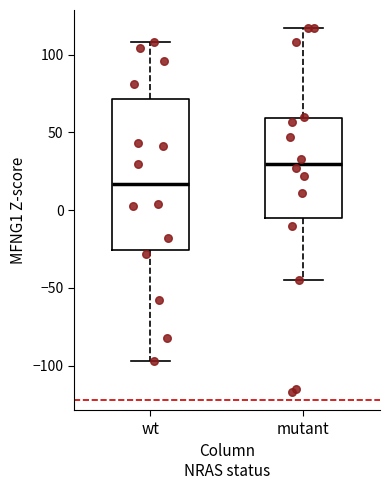

Reading left to right, transcribe this box plot: for each box, give where its median line is, the range the box spans, and where its two whiskers end, as read against the y-axis. The values are not printed on the chart, so give them approximately, as read against the axis.

wt: median 15, box -25 to 70, whiskers -95 to 110
mutant: median 30, box -5 to 60, whiskers -45 to 115